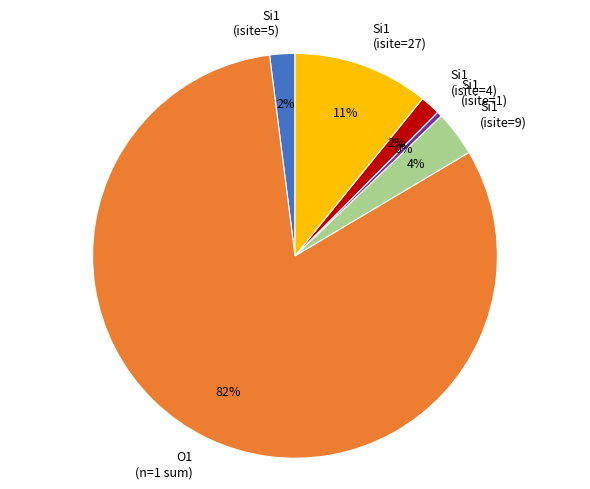

Does Si1 (isite=4) represent more than half of the total?

No